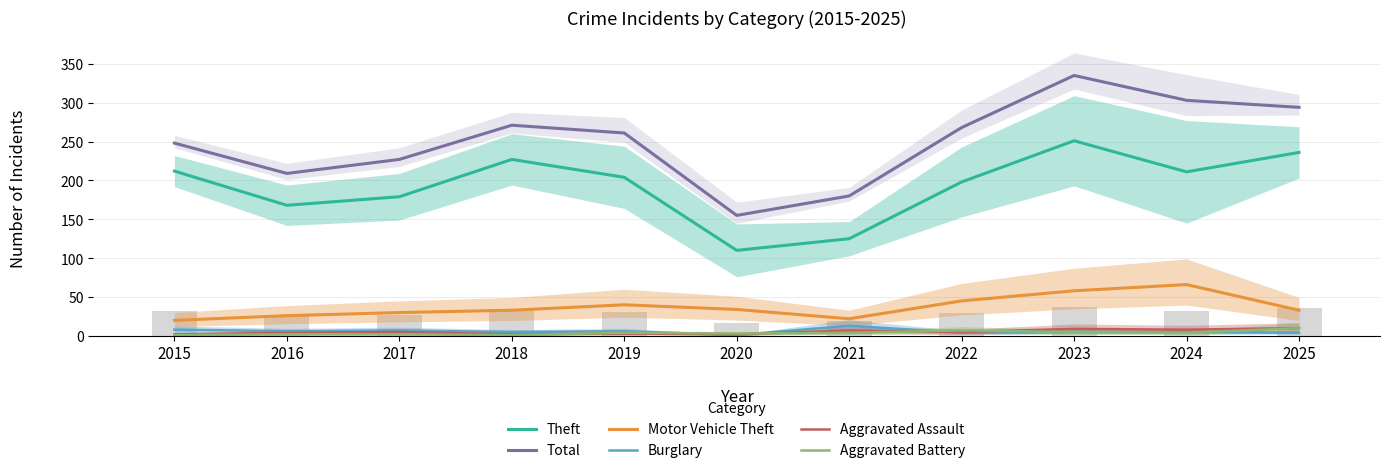

True or false: Burglary has a value of 20 at 2021.

False